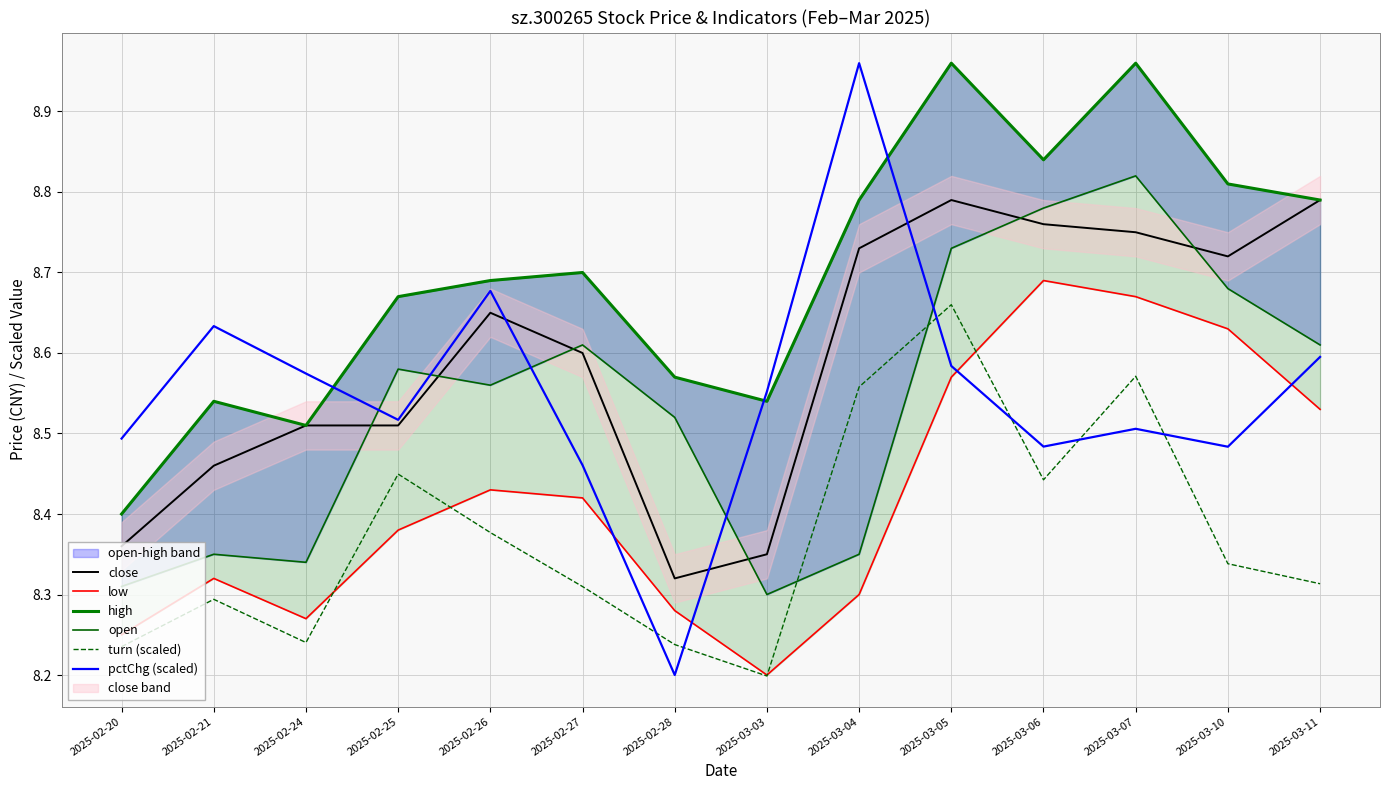

List the series in order of their peak value, highest first.

high, pctChg (scaled), open, close, low, turn (scaled)